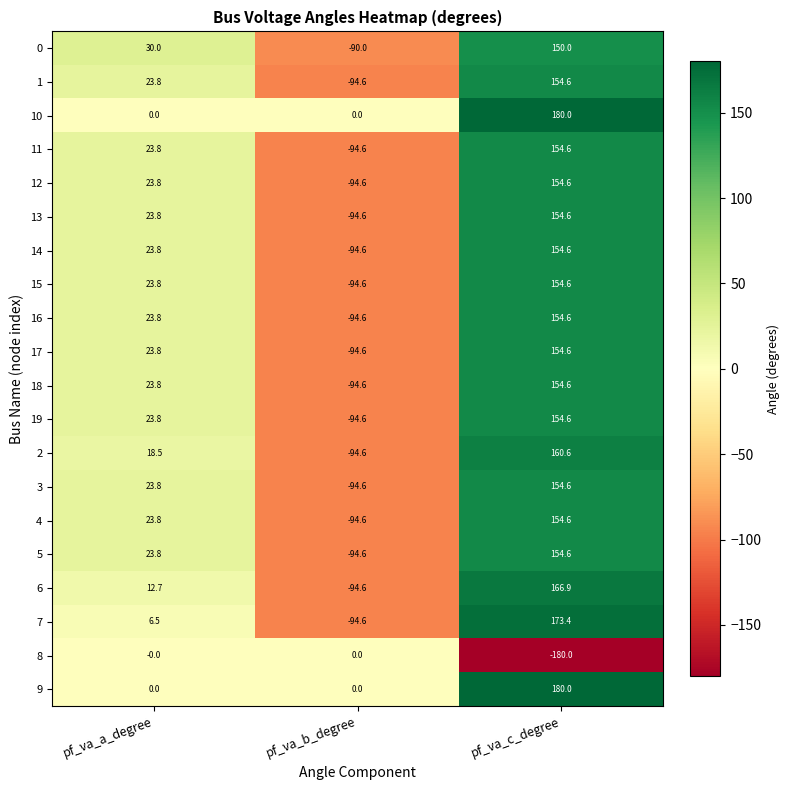

True or false: 2 has a value of -135.8 at pf_va_b_degree.

False